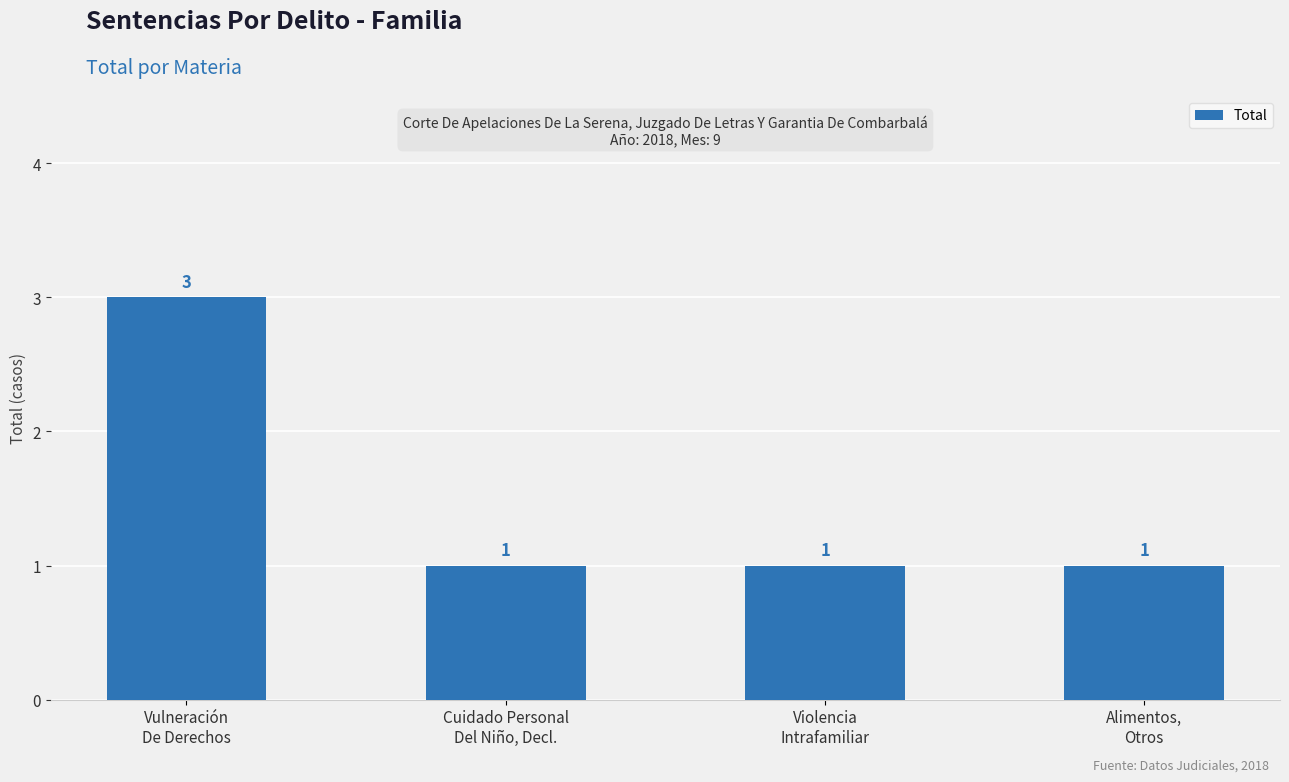

Are the bars grouped side by side (vs. stacked)?

No